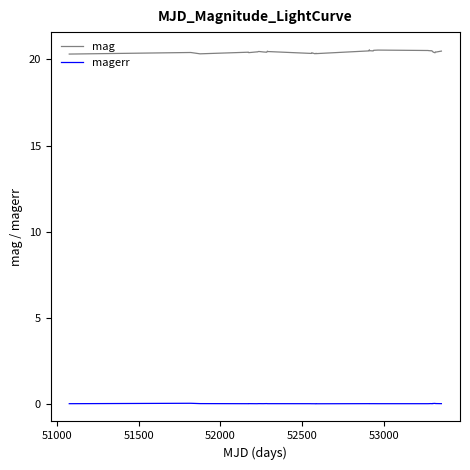

Does the chart have visible grid lines?

No